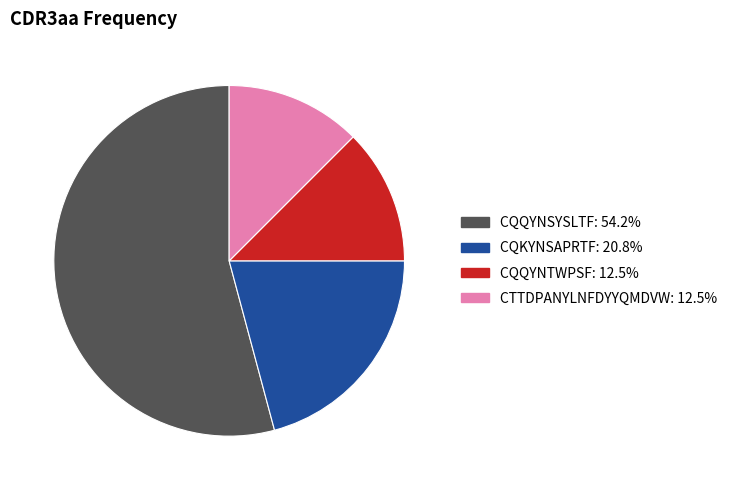

Do CQKYNSAPRTF and CQQYNSYSLTF together represent more than half of the pie?

Yes